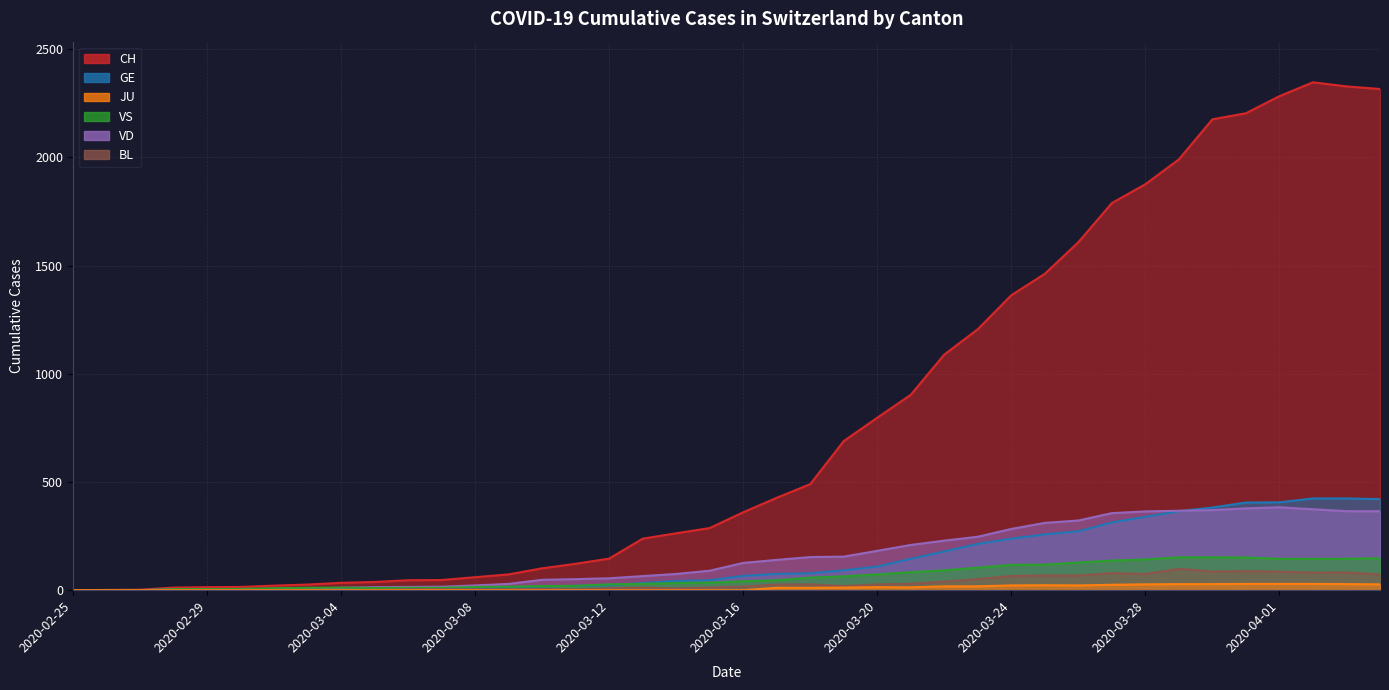

How many lines are shown in the chart?

6